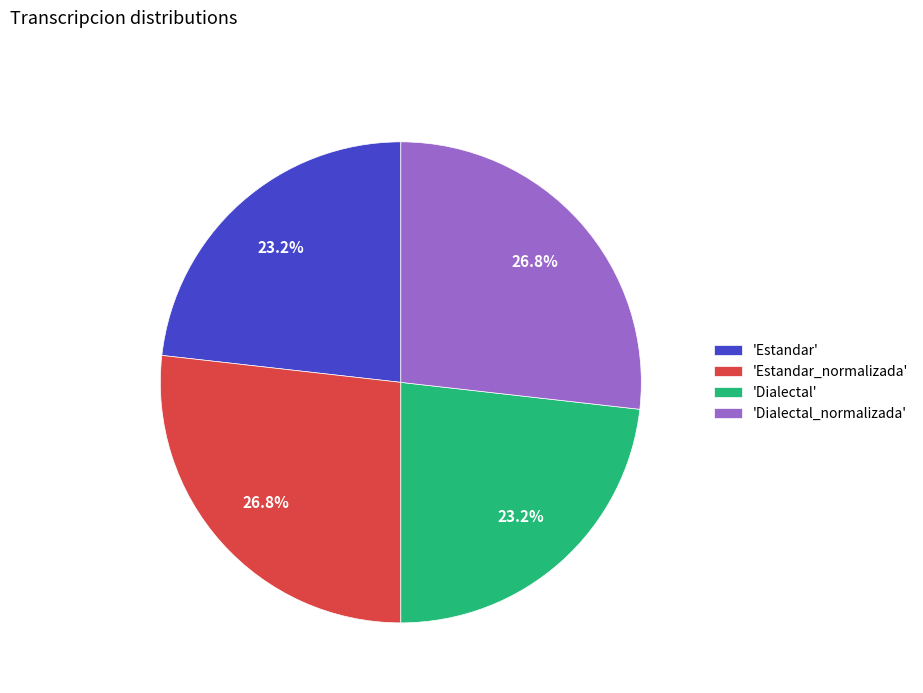

Combined, what portion of the pie is 'Estandar_normalizada' and 'Estandar'?

50.0%